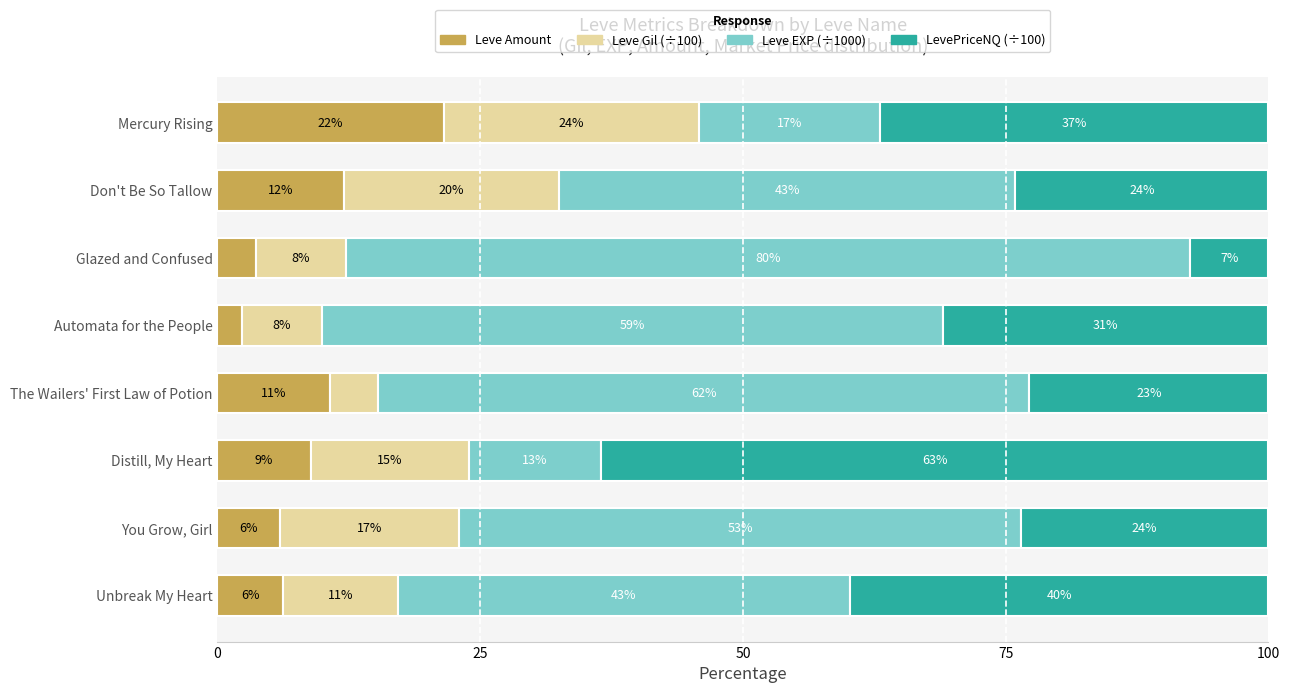

Which category has the highest value in the Leve Amount series?

Mercury Rising